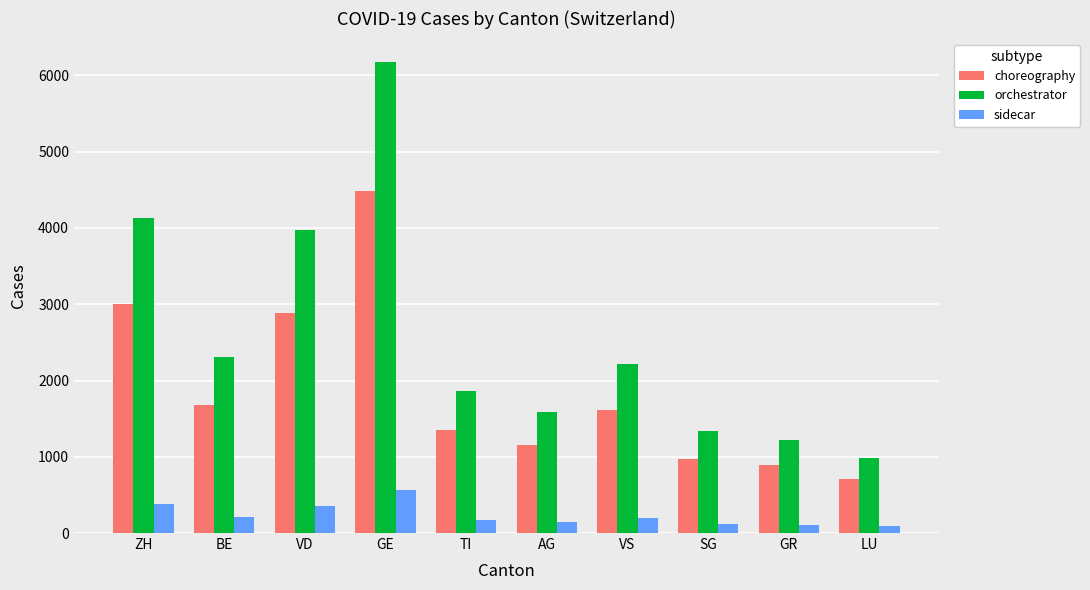

How many groups of bars are there?

10